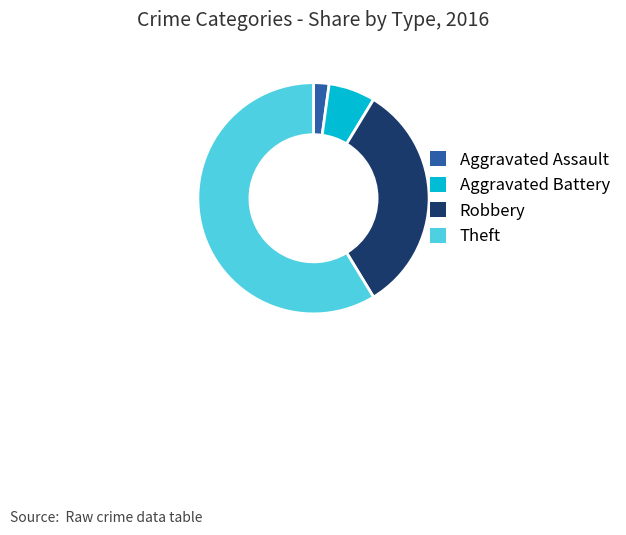

True or false: Aggravated Battery accounts for 7% of the total.

True